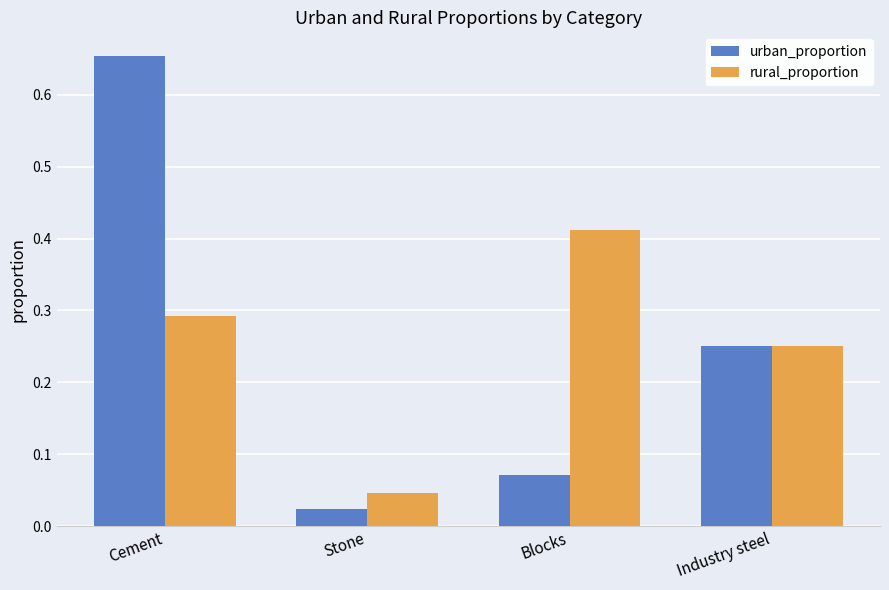

The urban_proportion series shows 0.4 at Cement. True or false?

False